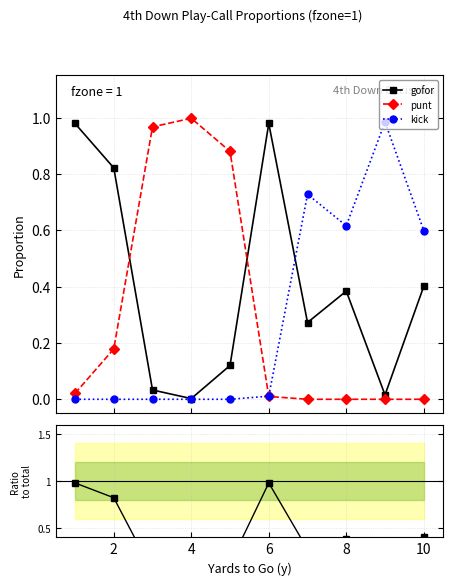

True or false: gofor fraction and gofor intersect in this chart.

False